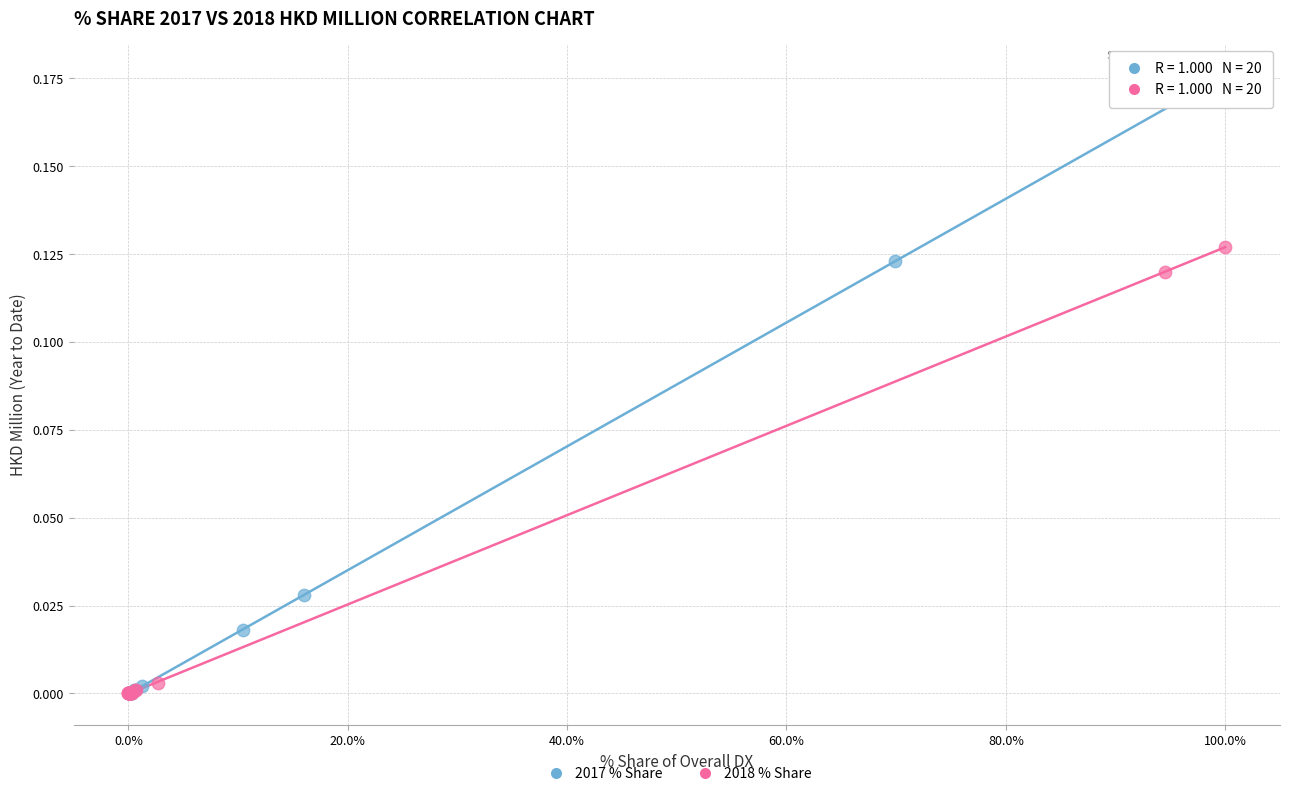

Which series has the largest Y range (max minus min)?

2017 % Share